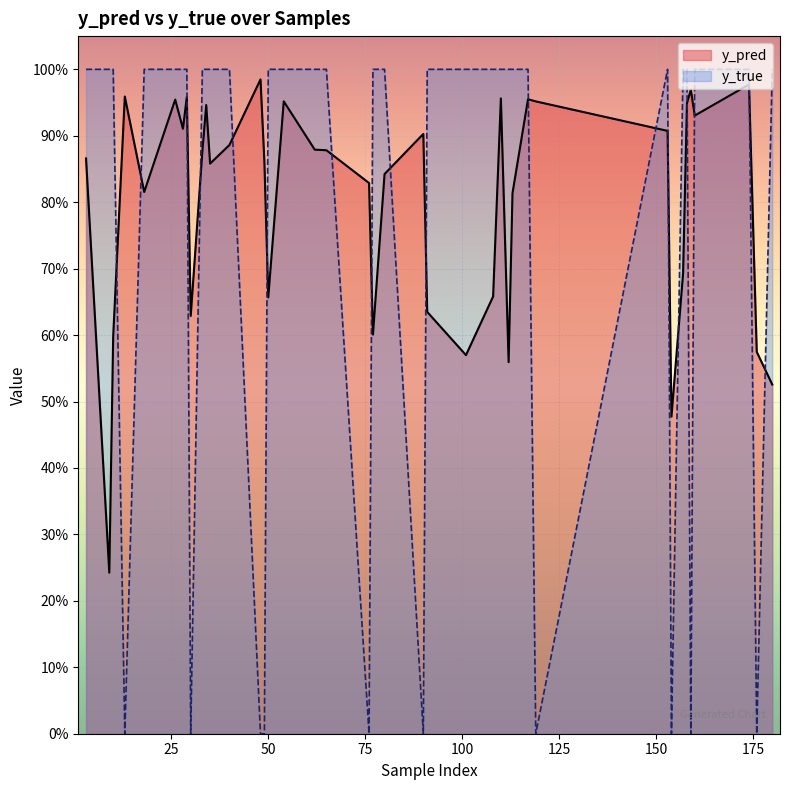

At which label is y_pred closest to 0?

9